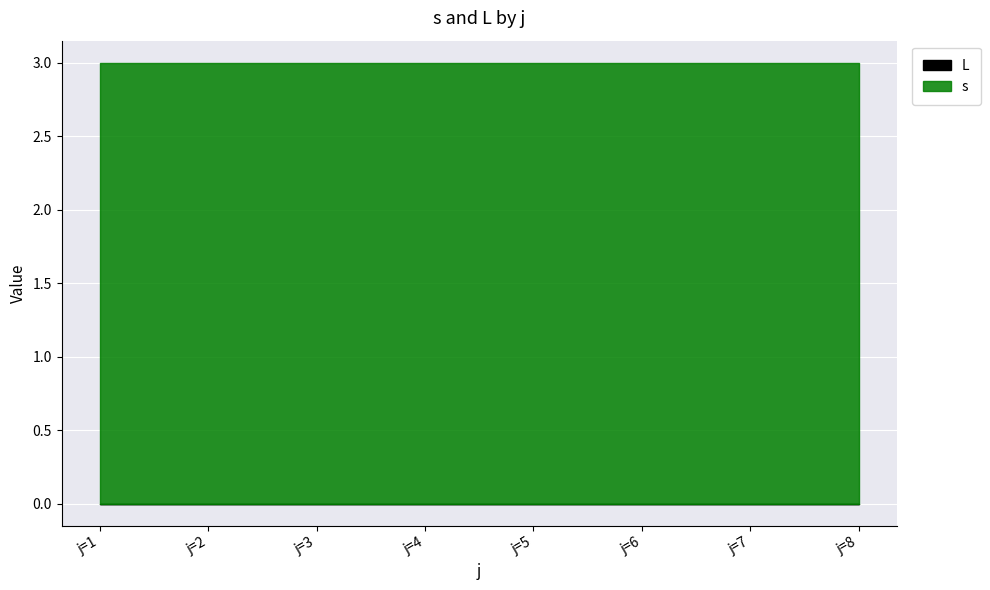

Does the chart display data point markers on the line(s)?

No